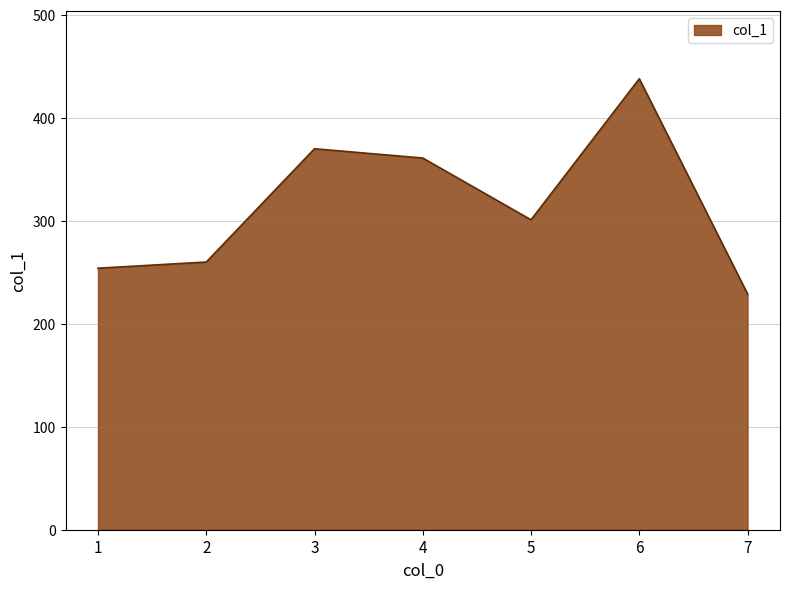

Reading right to left, extract all data points from this chart.

229	438	301	361	370	260	254